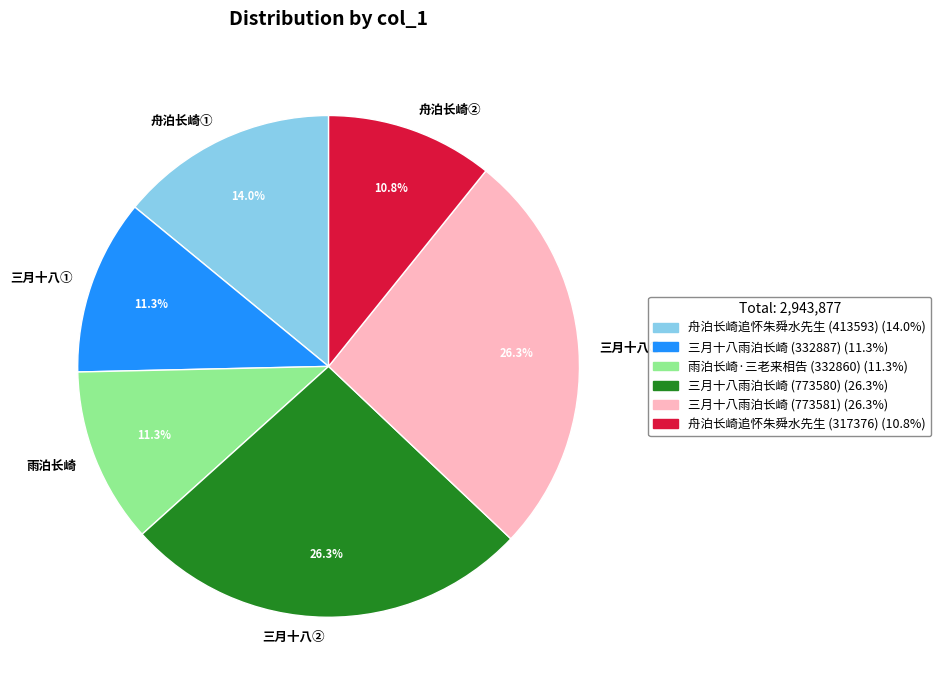

What is the total percentage of 舟泊长崎① and 三月十八②?

40.3%